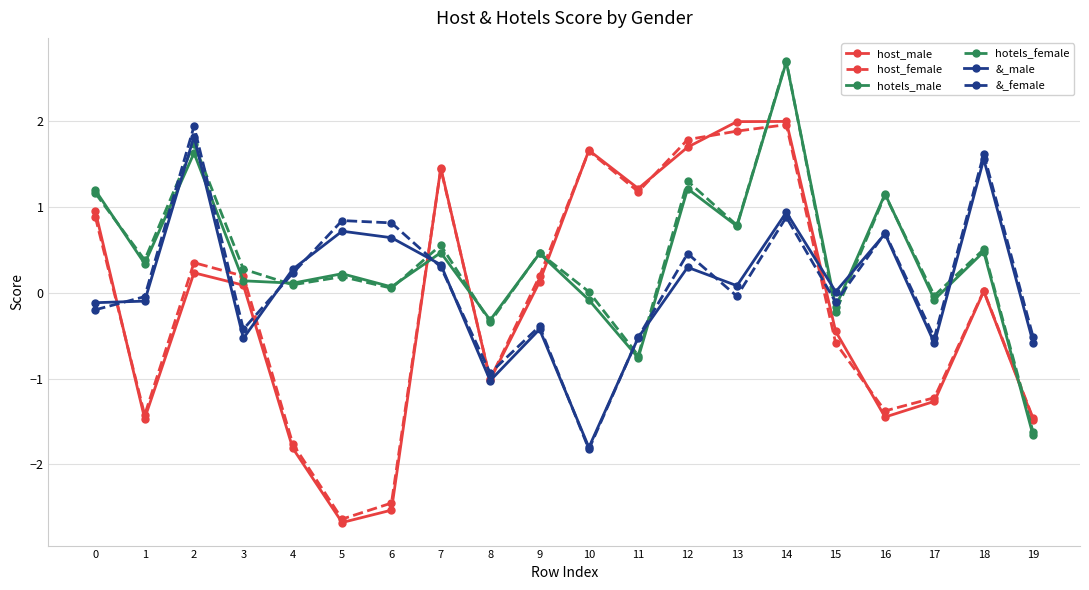

At which category is the sum across all series the highest?

14